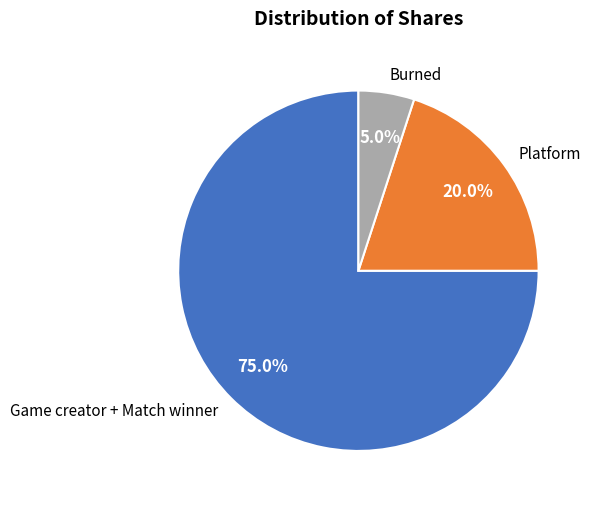

Is it true that Burned is 13% of the pie?

False